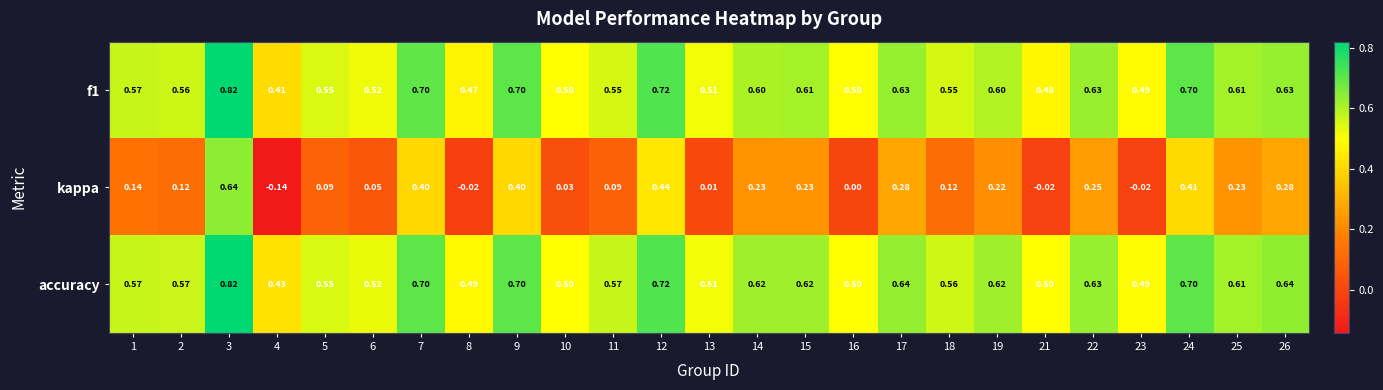

Which series has the largest range (max minus min)?

kappa